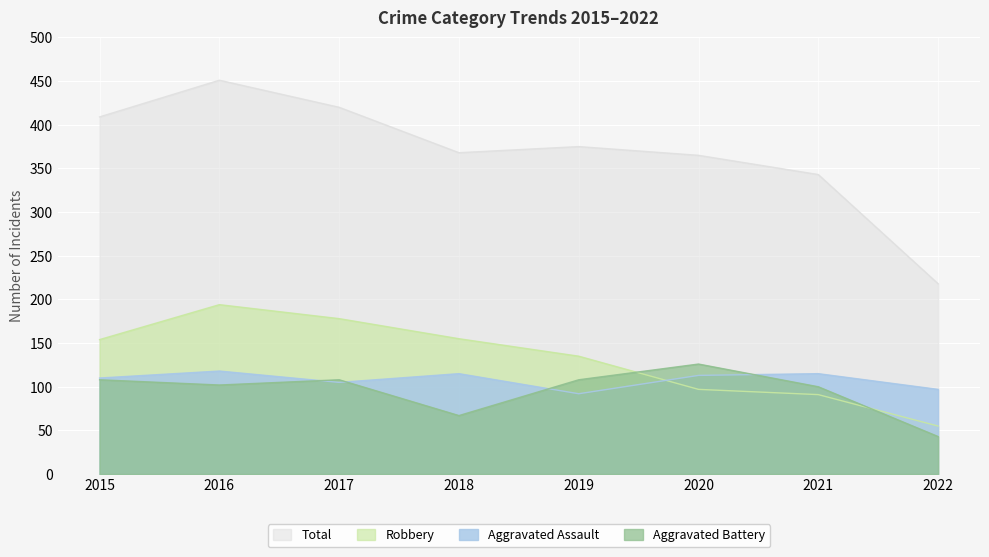

Reading left to right, what are all the values shown in this chart?

Aggravated Assault: 2015=110	2016=118	2017=105	2018=115	2019=92	2020=113	2021=115	2022=97
Aggravated Battery: 2015=108	2016=102	2017=108	2018=67	2019=108	2020=126	2021=100	2022=43
Robbery: 2015=154	2016=194	2017=178	2018=155	2019=135	2020=97	2021=91	2022=55
Total: 2015=409	2016=451	2017=420	2018=368	2019=375	2020=365	2021=343	2022=218